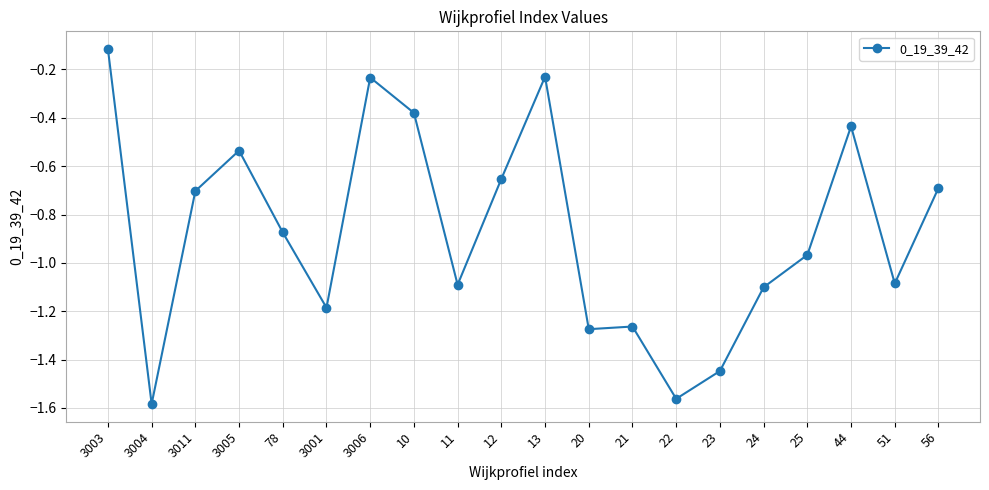

Where is the data nearest to the value 0?

3003